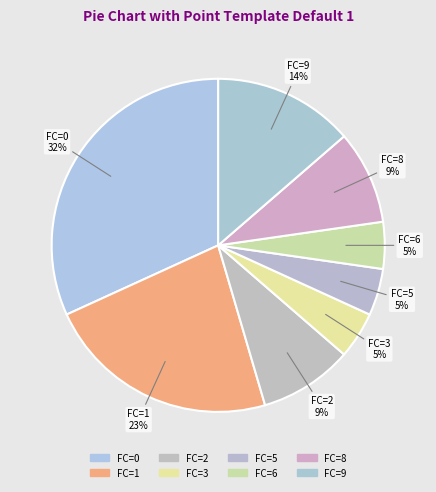

How many segments does this pie chart have?

8